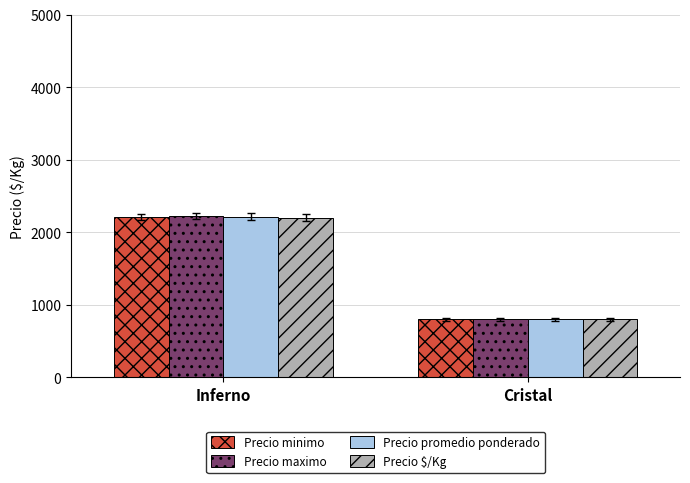

What is the highest value of the Precio promedio ponderado series?

2216.9